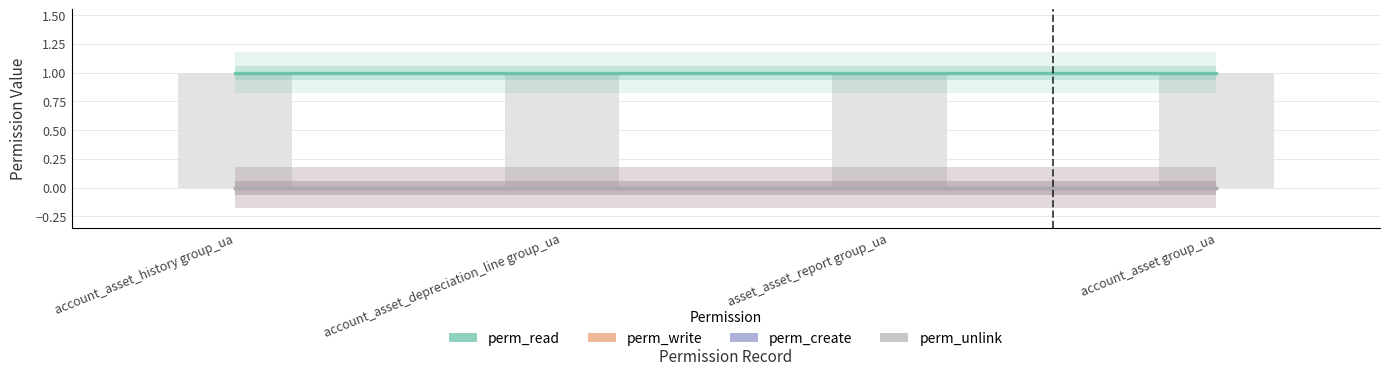

Reading left to right, transcribe all the data shown in this chart.

perm_read: account_asset_history group_ua=1	account_asset_depreciation_line group_ua=1	asset_asset_report group_ua=1	account_asset group_ua=1
perm_write: account_asset_history group_ua=0	account_asset_depreciation_line group_ua=0	asset_asset_report group_ua=0	account_asset group_ua=0
perm_create: account_asset_history group_ua=0	account_asset_depreciation_line group_ua=0	asset_asset_report group_ua=0	account_asset group_ua=0
perm_unlink: account_asset_history group_ua=0	account_asset_depreciation_line group_ua=0	asset_asset_report group_ua=0	account_asset group_ua=0